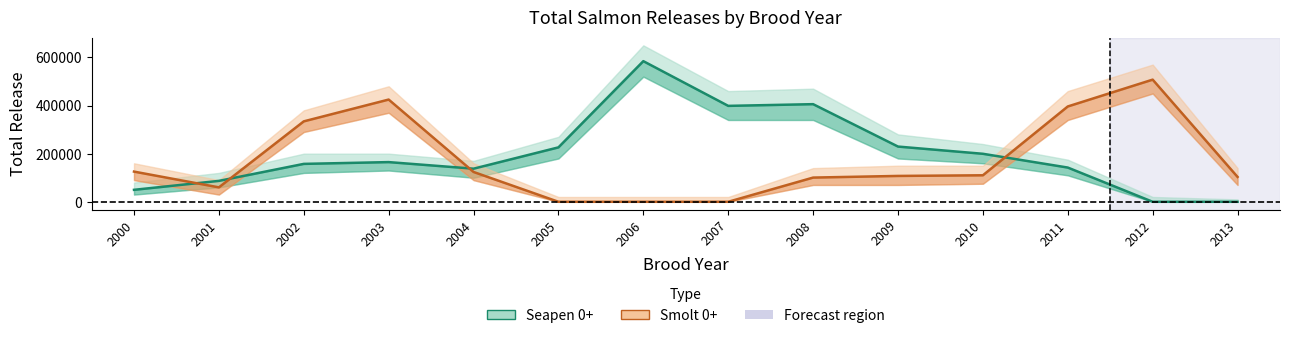

What is the value of the Smolt 0+ point at the 11th from the left?

110154